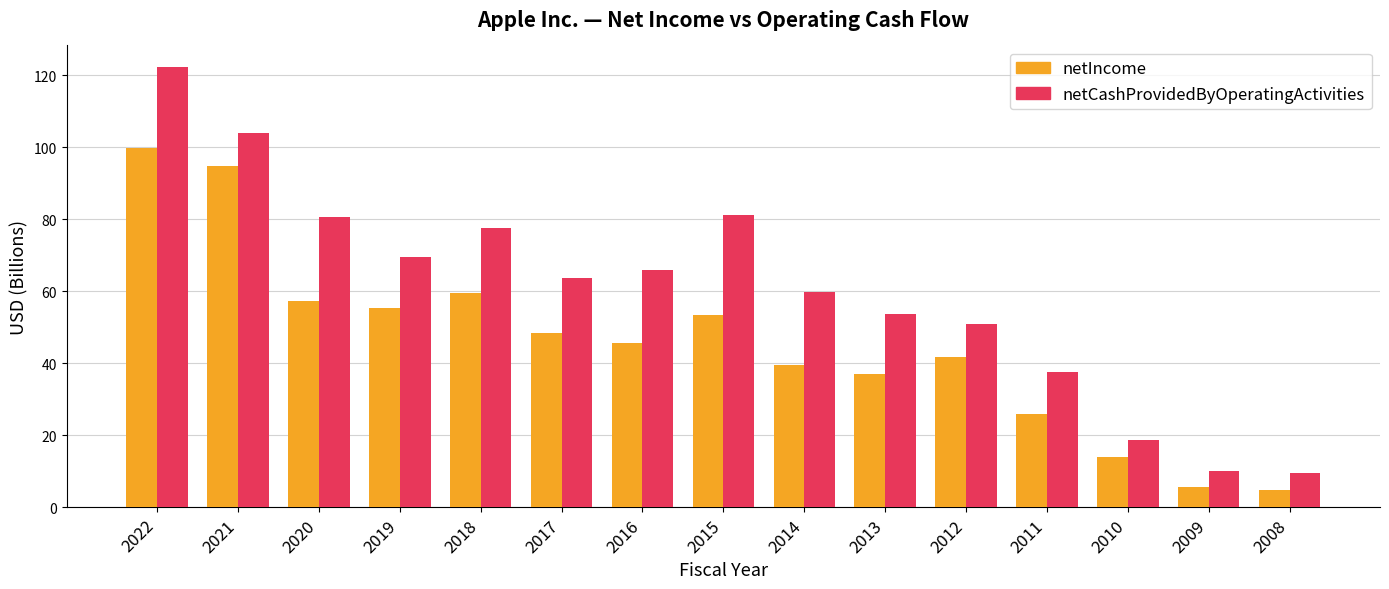

Between 2013 and 2010, which series saw the biggest shift?

netCashProvidedByOperatingActivities